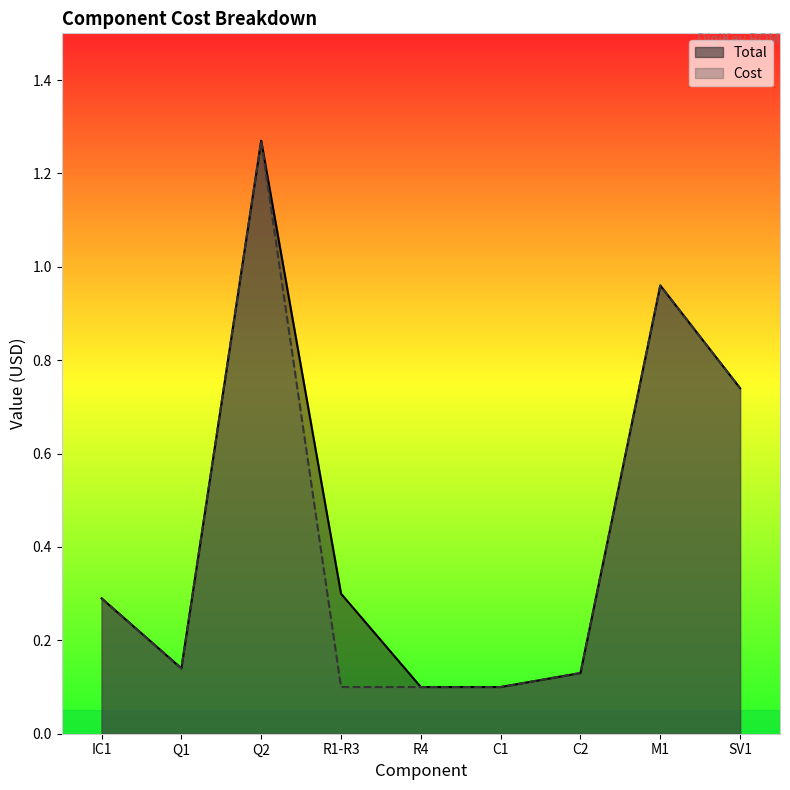

What is the sum of the Cost values at C1 and C2?

0.2